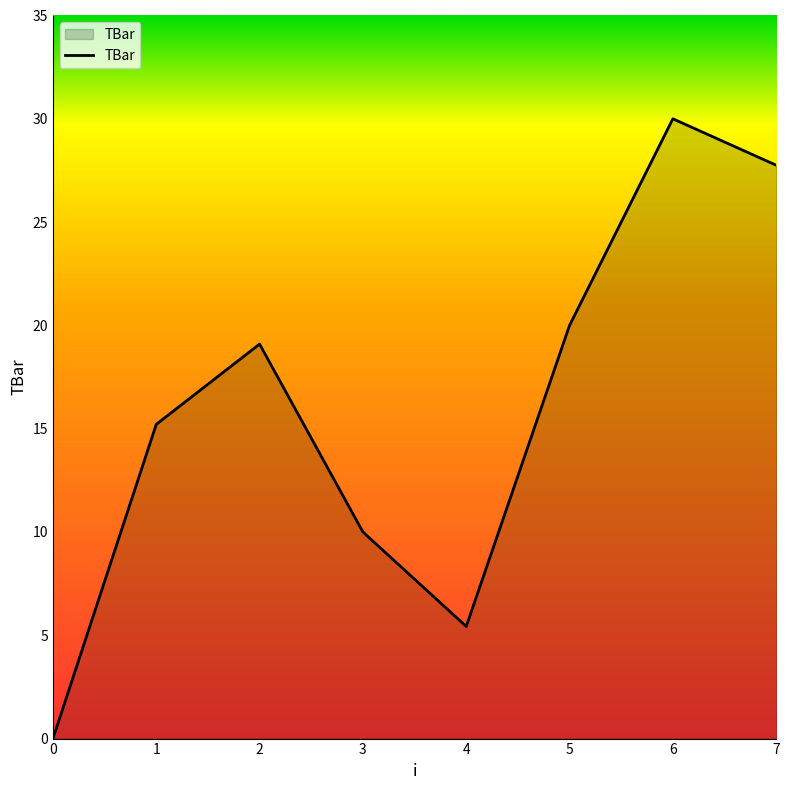

How many values are below 19?

4